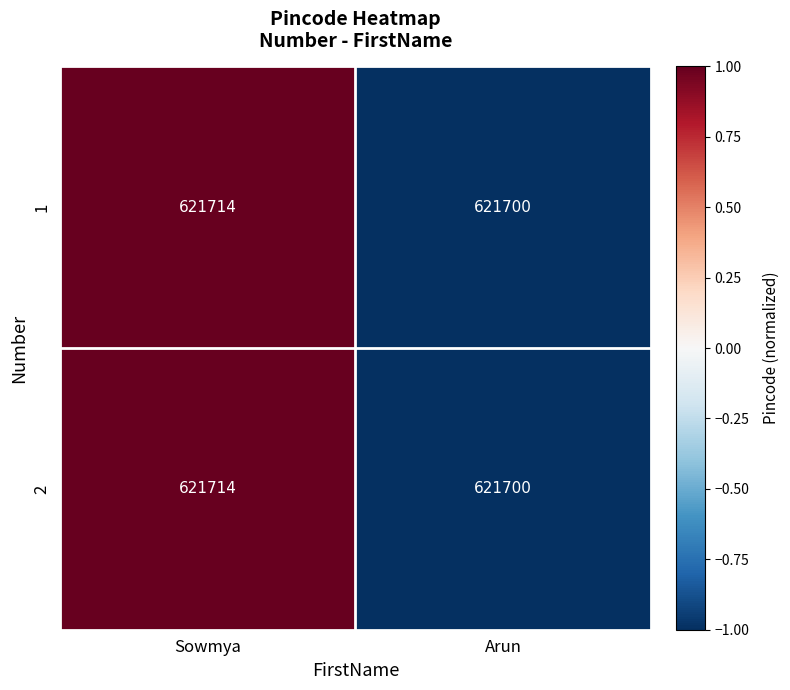

What is the sum of the 1 values at Sowmya and Arun?

1243414